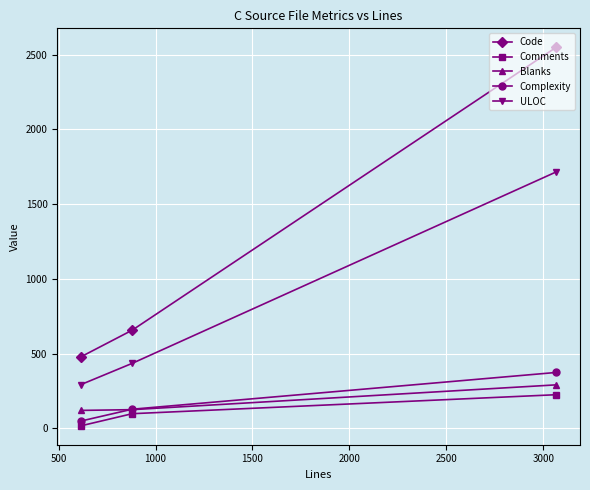

What is the highest value of the Complexity series?

374